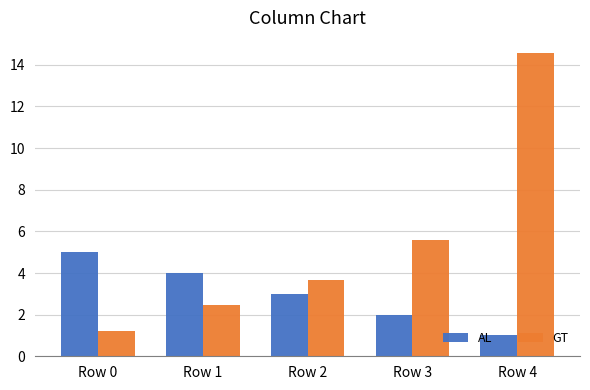

How many distinct data groups are displayed?

2